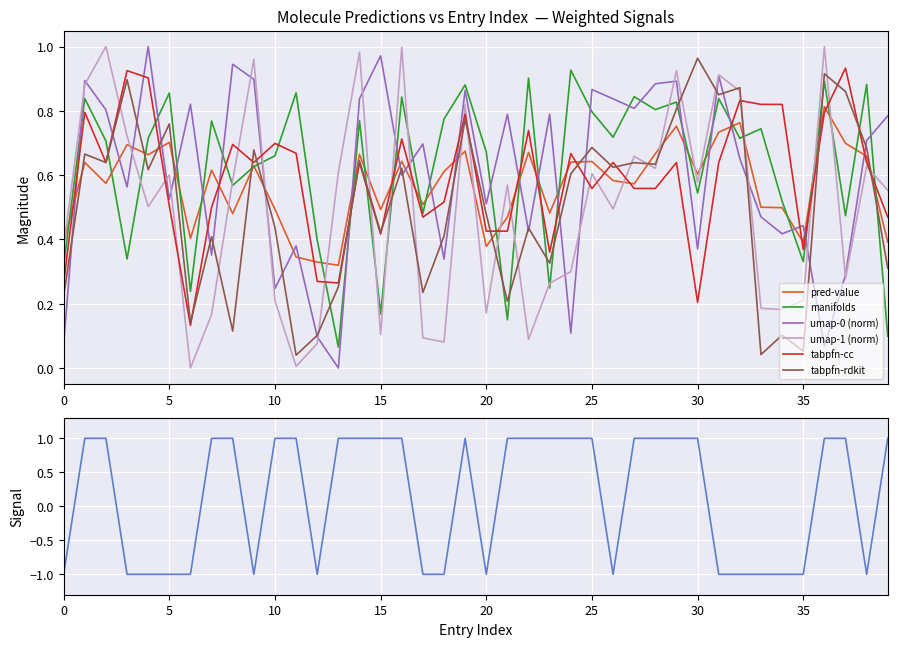

Is it true that manifolds equals 0.6 at 36?

False